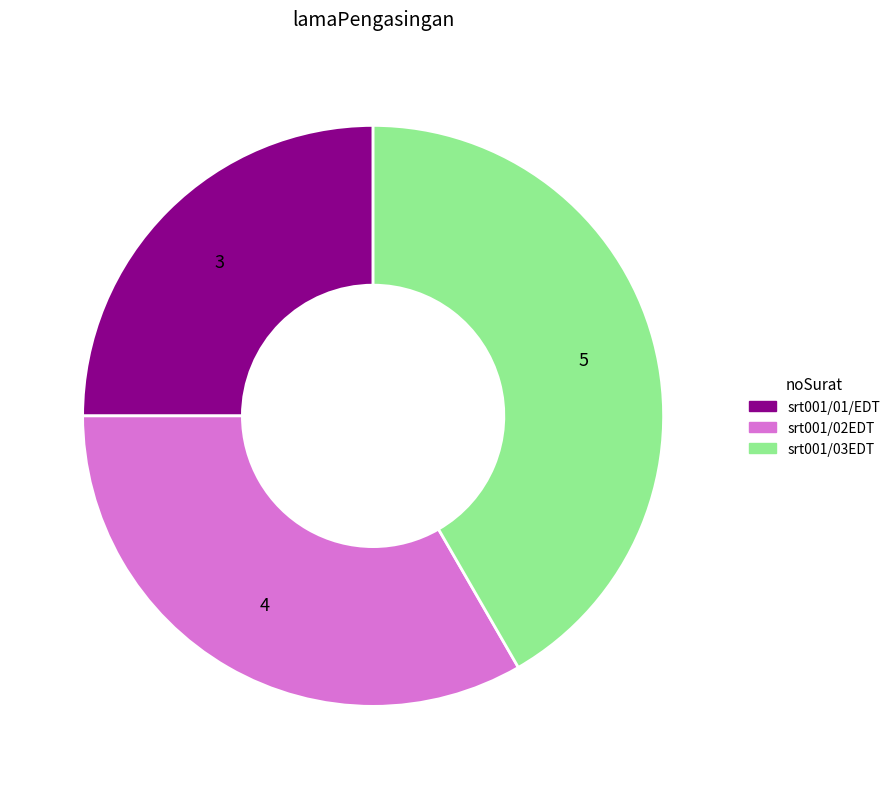

The srt001/02EDT slice represents 33% of the pie. True or false?

True